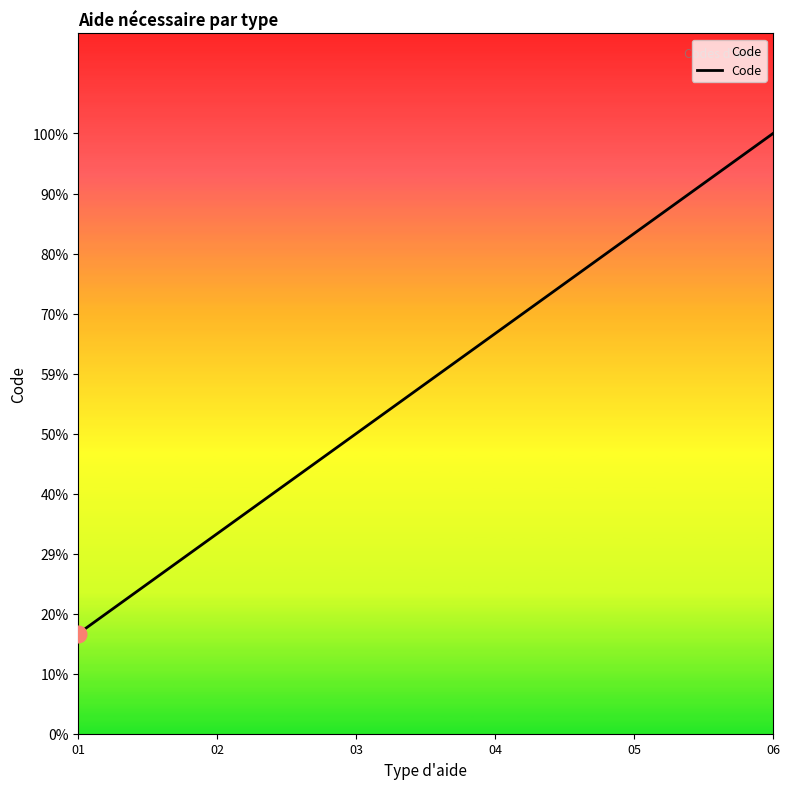

The chart shows a value of 2 at 02. True or false?

True